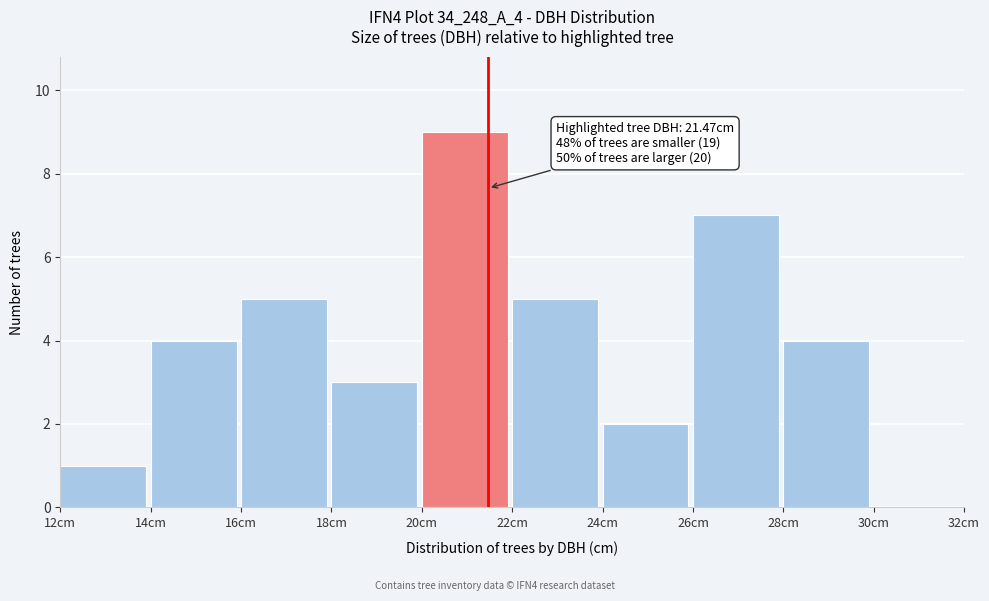

Which range on the x-axis has the tallest bar?

20 to 22